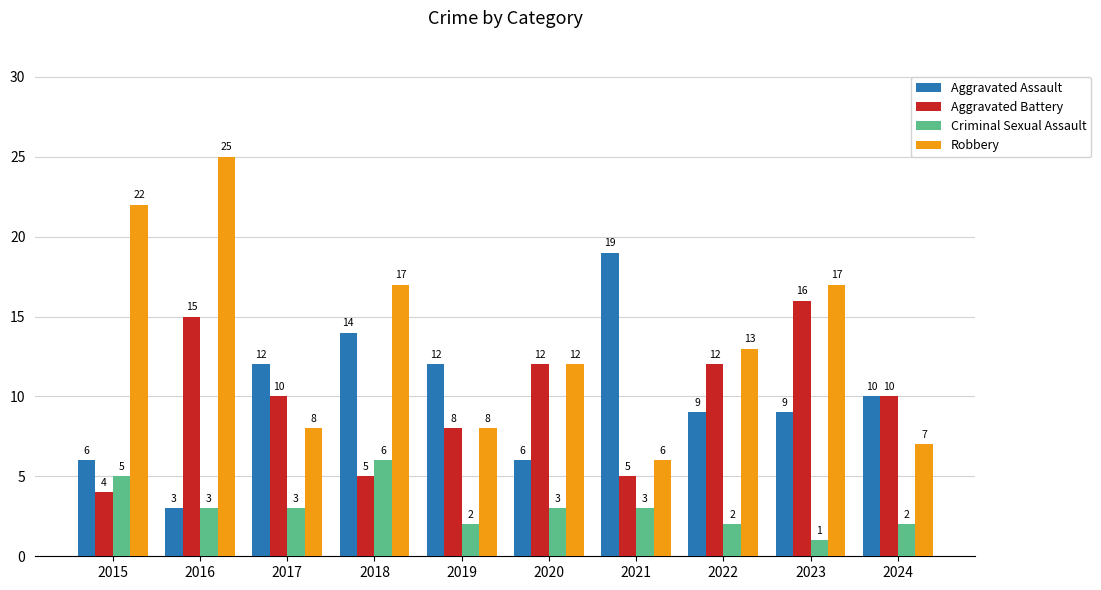

Which label corresponds to the largest value in the chart?

2016